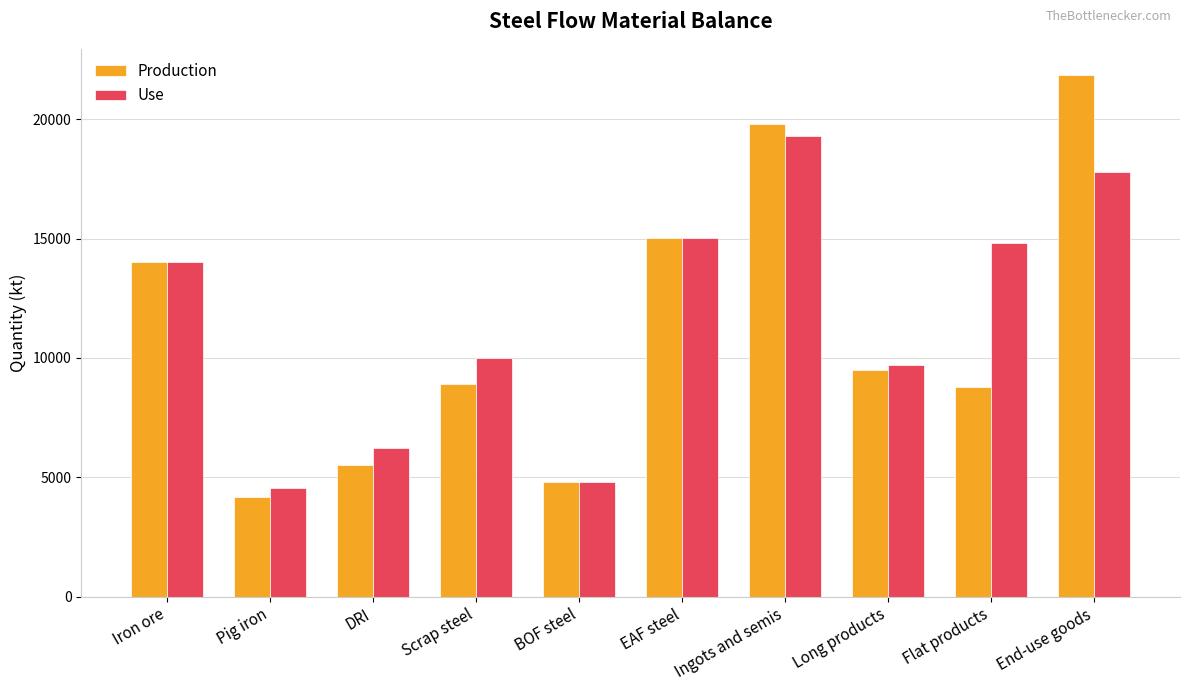

What is the sum of all Use values?

116170.0